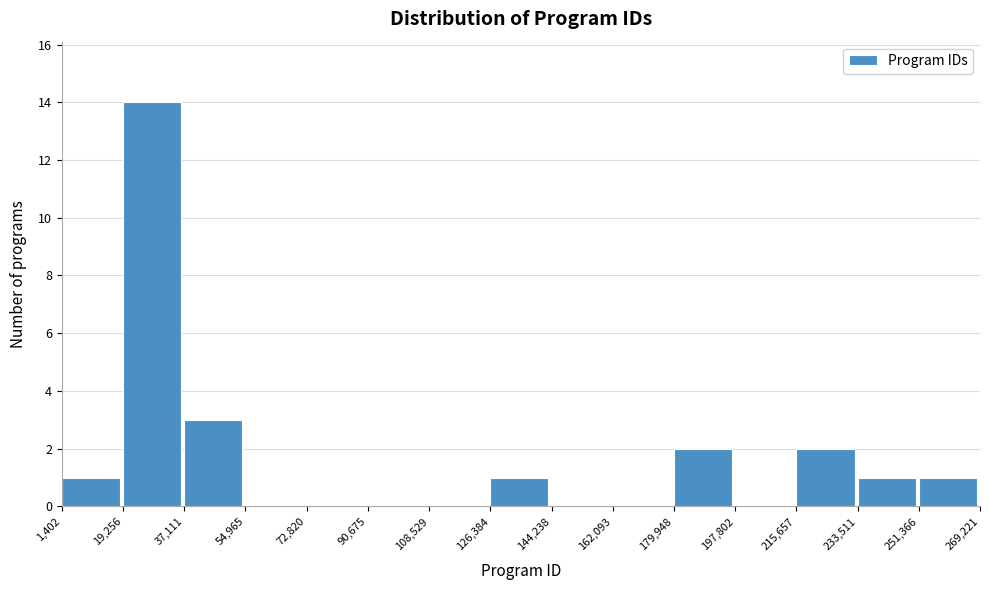

How tall is the bar that spans 126,384 to 144,238 on the x-axis? The values are not printed on the chart, so give them approximately, as read against the axis.

1